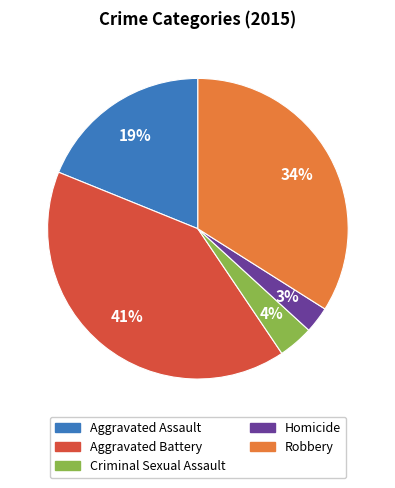

Combined, do Aggravated Battery and Robbery account for over 50%?

Yes